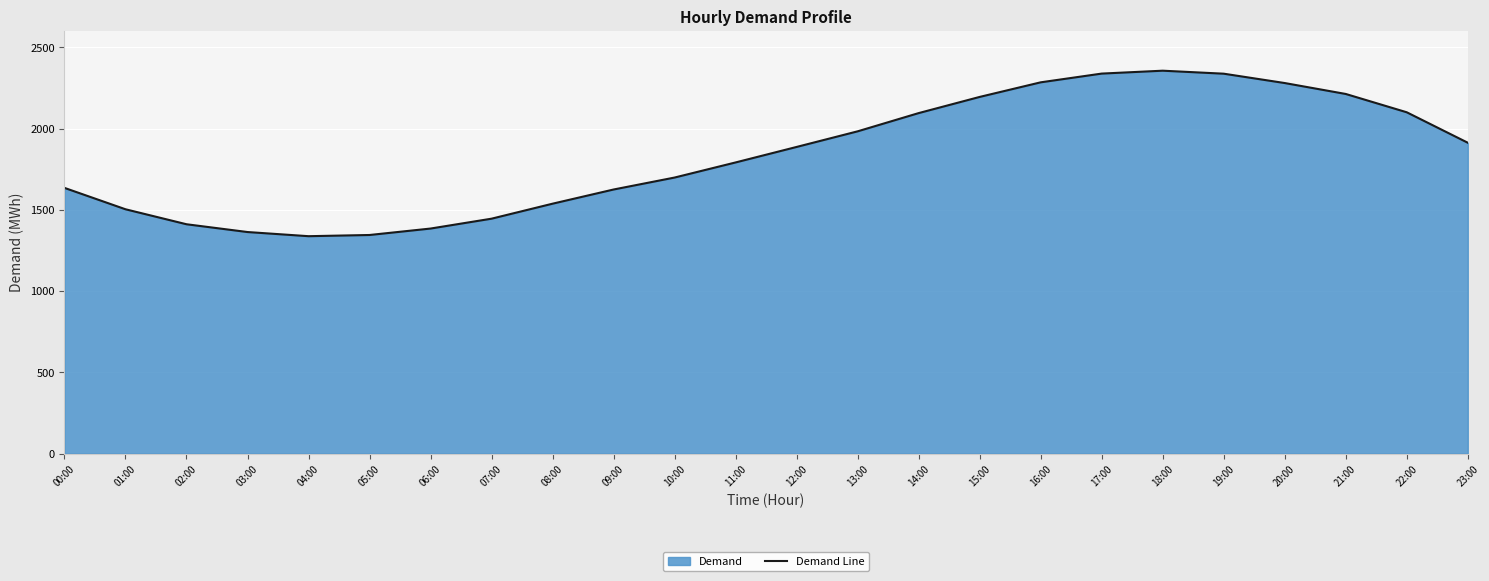

Where is the data nearest to the value 1846?

12:00